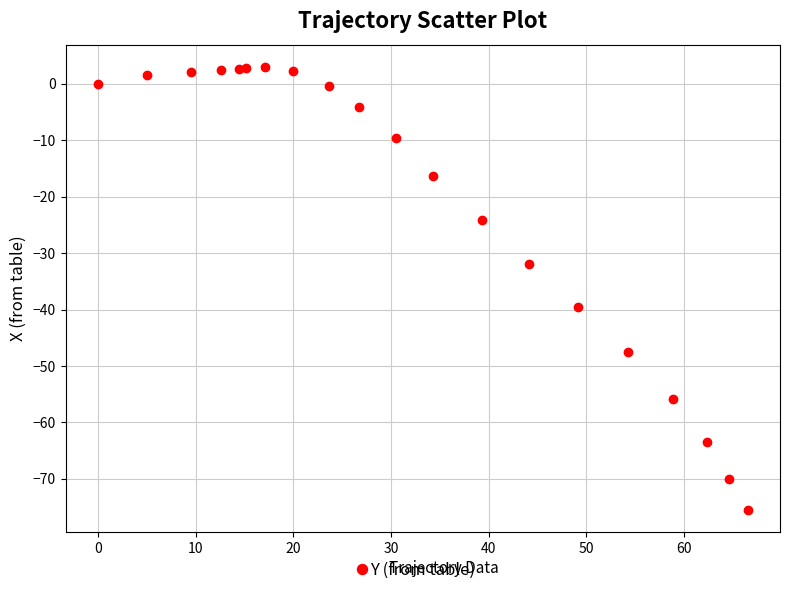

What is the range of Y values (max minus min)?

78.5